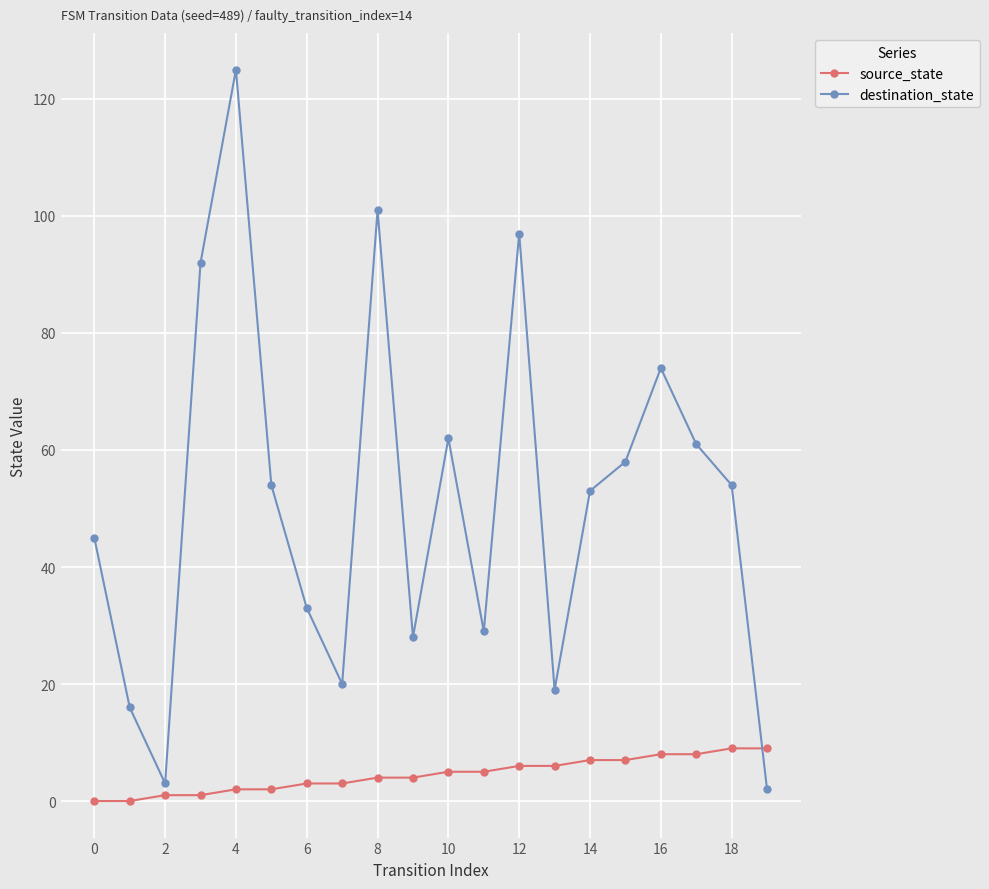

What is the greatest value displayed?

125